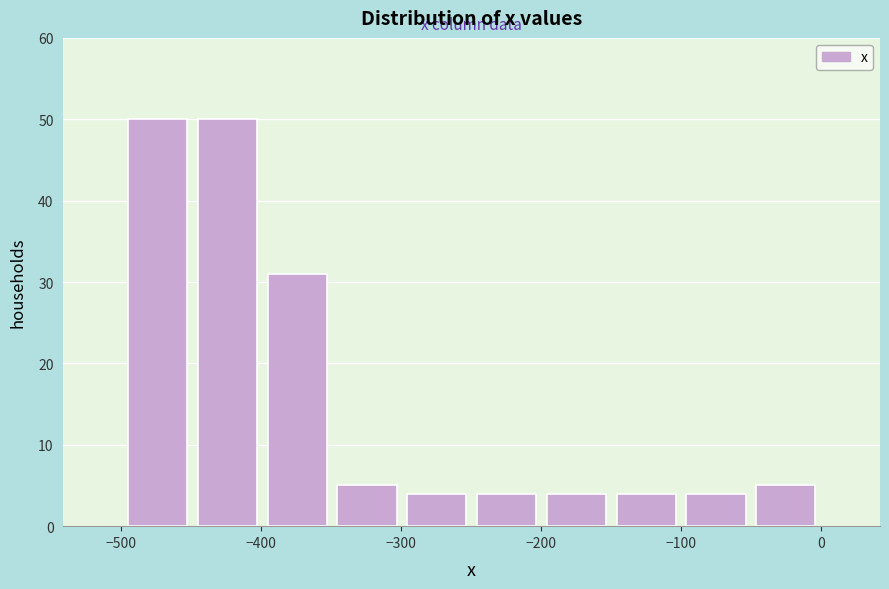

What is the height of the bar covering -200 to -150 on the x-axis? Neither the bar edges nor the heights are printed on the chart, so give them approximately, as read against the axes.

4